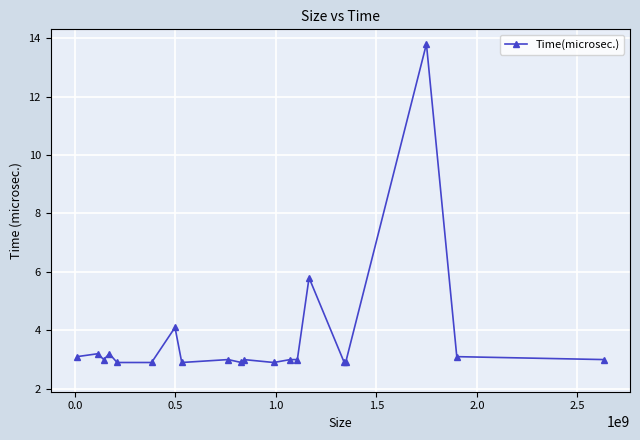

What is the difference between the second highest and minimum values?

2.9